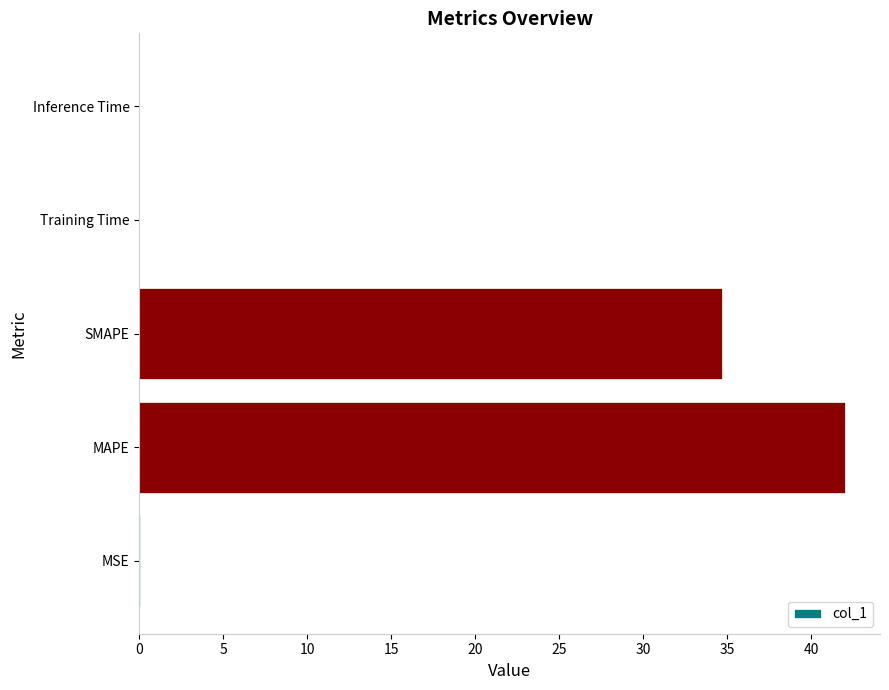

True or false: the data shows 0.0 at MSE.

True